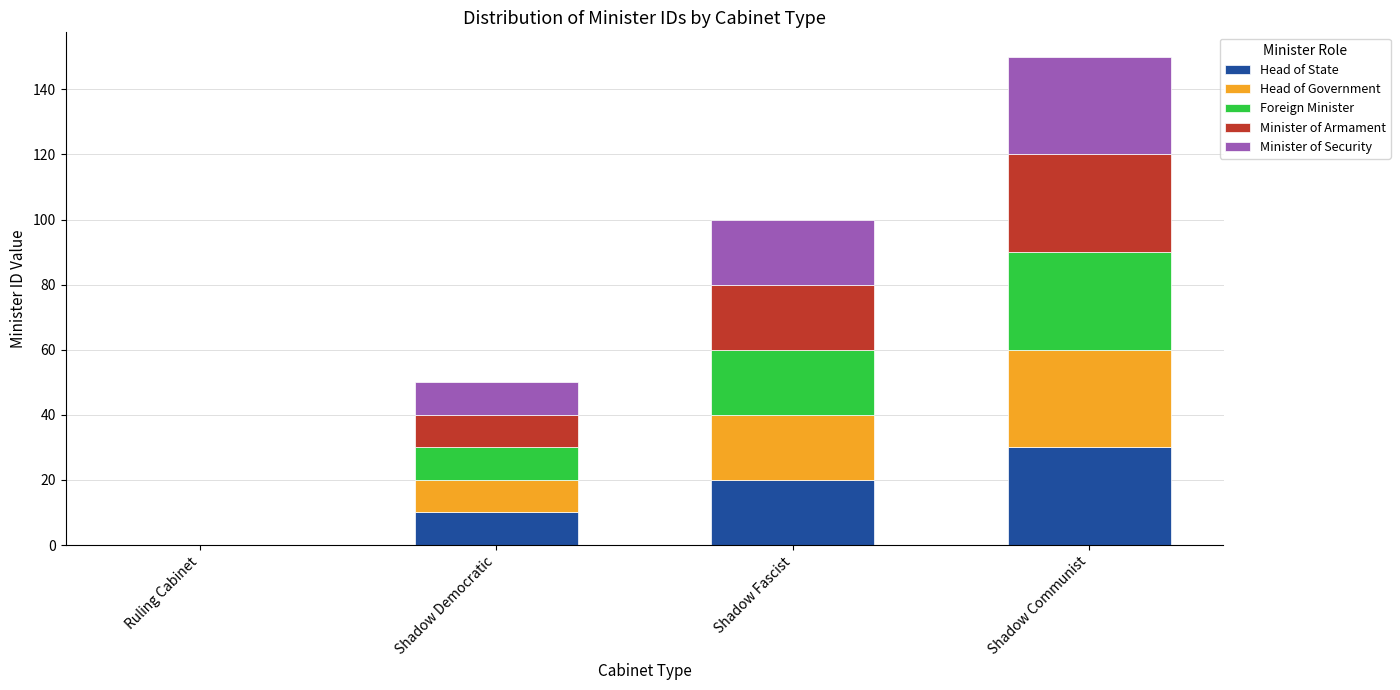

At which category is the sum across all series the highest?

Shadow Communist